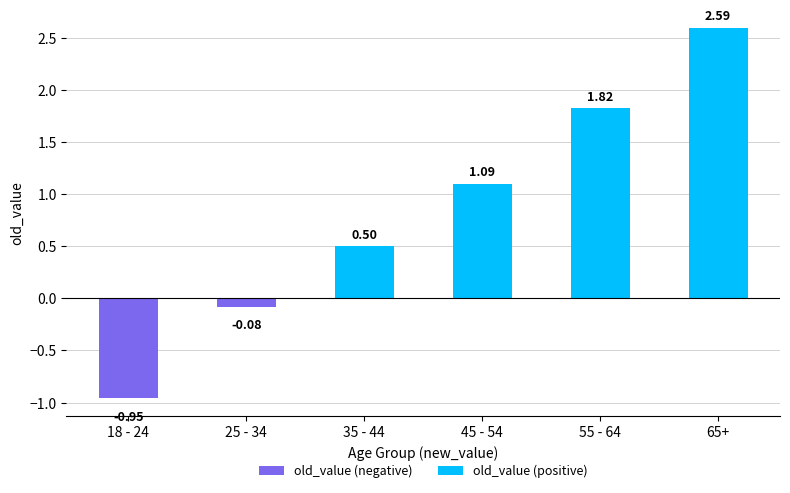

What is the maximum value shown in the chart?

2.6